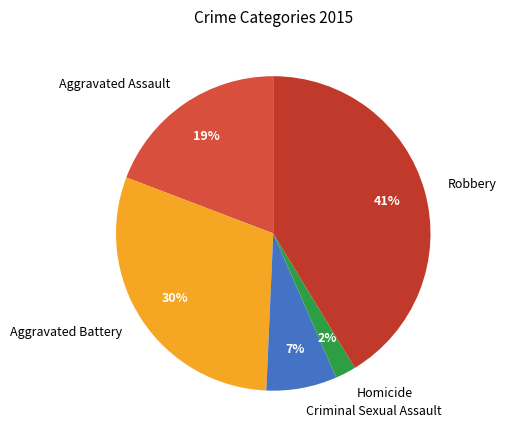

What is the largest slice in the pie chart?

Robbery